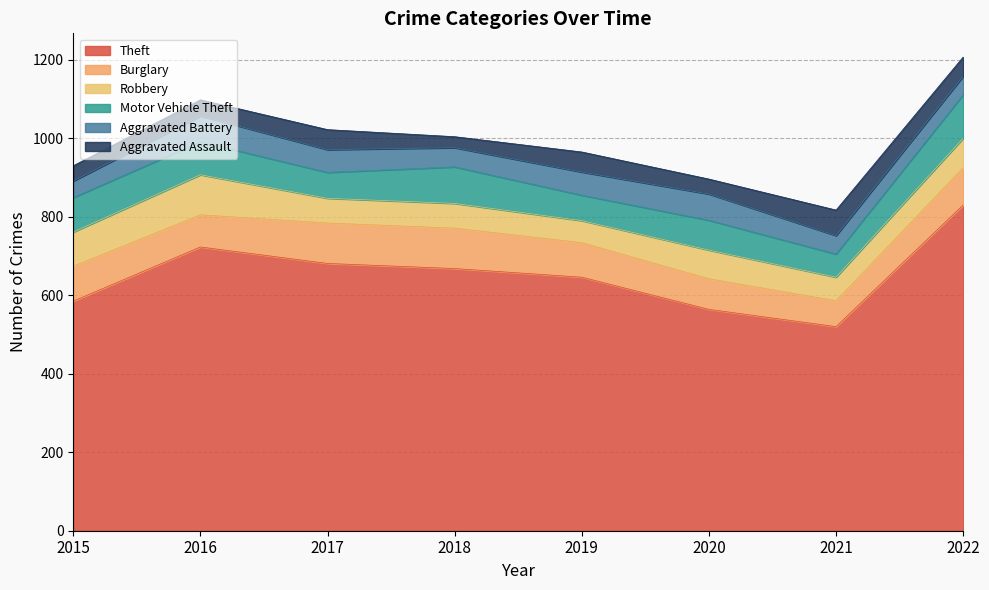

At which label does Aggravated Assault first exceed 49?

2017